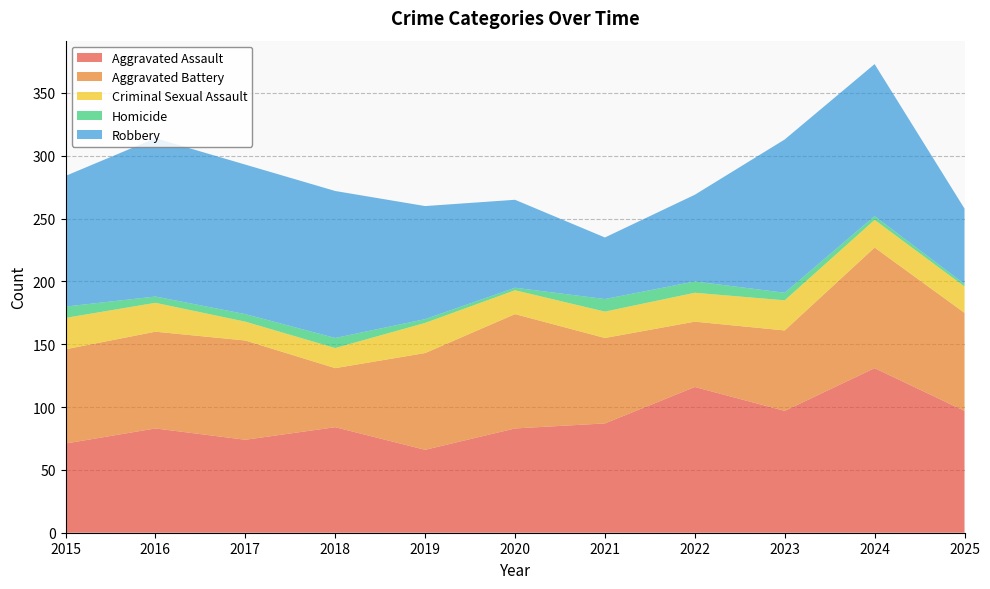

Reading left to right, extract all data points from this chart.

Aggravated Assault: 2015=71	2016=83	2017=74	2018=84	2019=66	2020=83	2021=87	2022=116	2023=97	2024=131	2025=97
Aggravated Battery: 2015=75	2016=77	2017=79	2018=47	2019=77	2020=91	2021=68	2022=52	2023=64	2024=96	2025=78
Criminal Sexual Assault: 2015=25	2016=23	2017=15	2018=16	2019=24	2020=19	2021=21	2022=23	2023=24	2024=22	2025=21
Homicide: 2015=9	2016=5	2017=6	2018=8	2019=3	2020=2	2021=10	2022=9	2023=6	2024=3	2025=2
Robbery: 2015=104	2016=126	2017=119	2018=117	2019=90	2020=70	2021=49	2022=69	2023=122	2024=121	2025=60